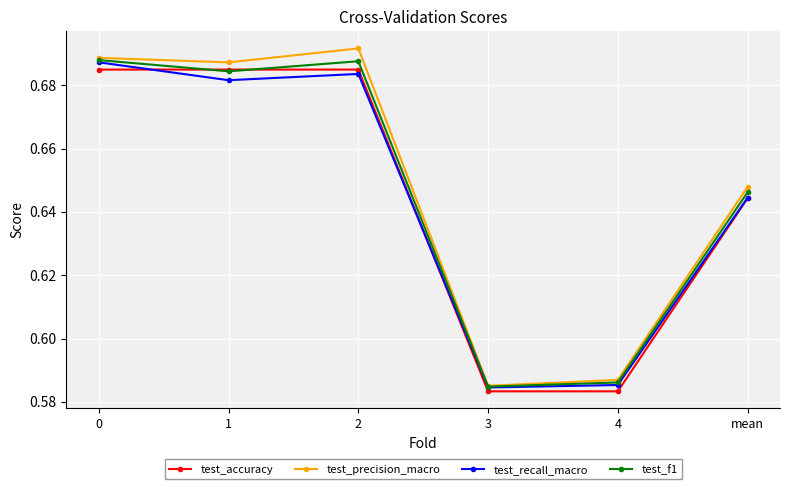

At which category does test_f1 reach its first local valley?

1